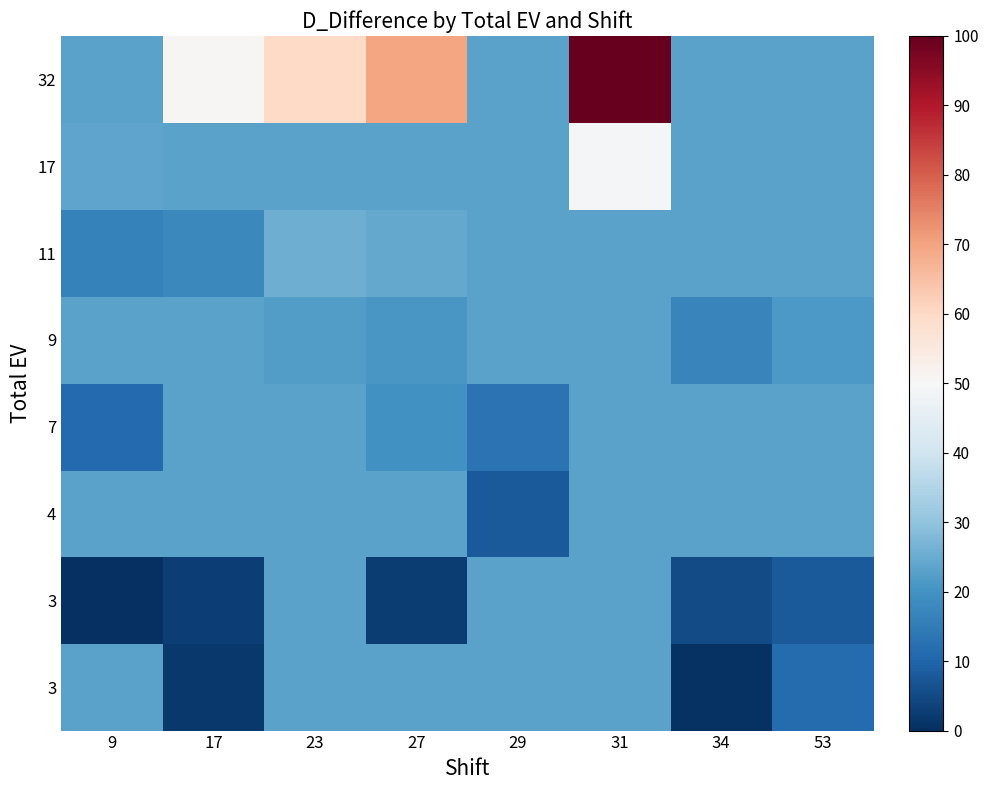

Which has a higher value, 9 or 53?

9